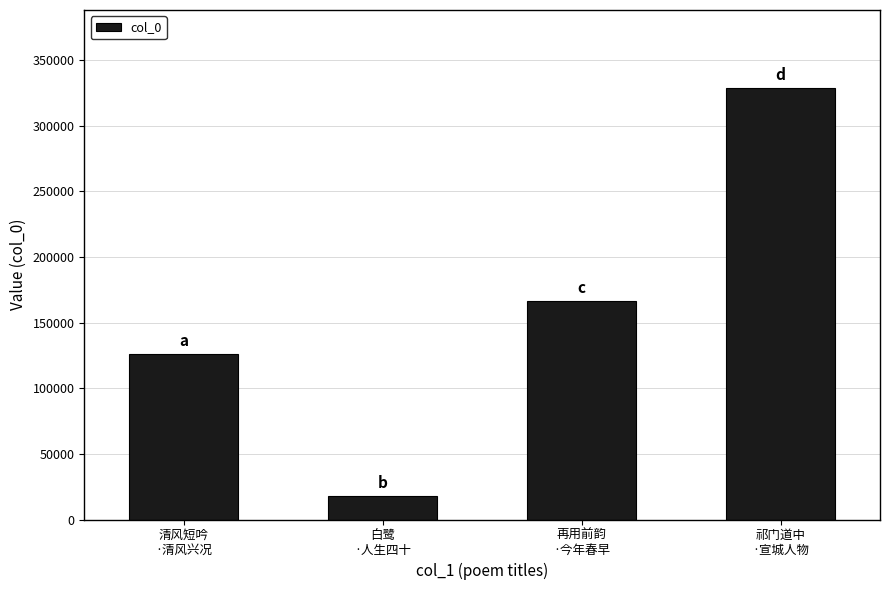

Does the chart contain any negative values?

No